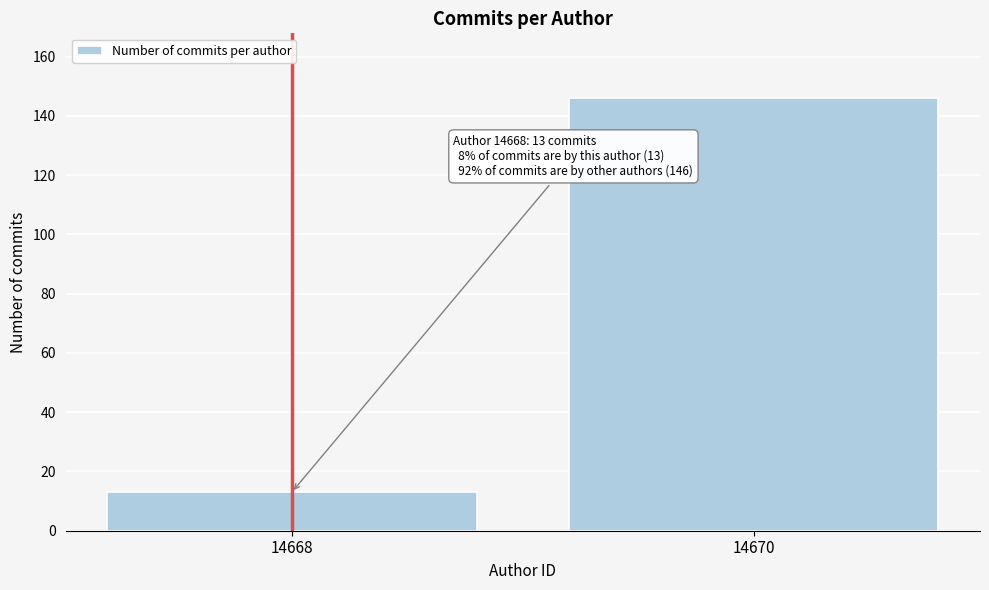

Reading left to right, list all the values displayed in this chart.

13	146